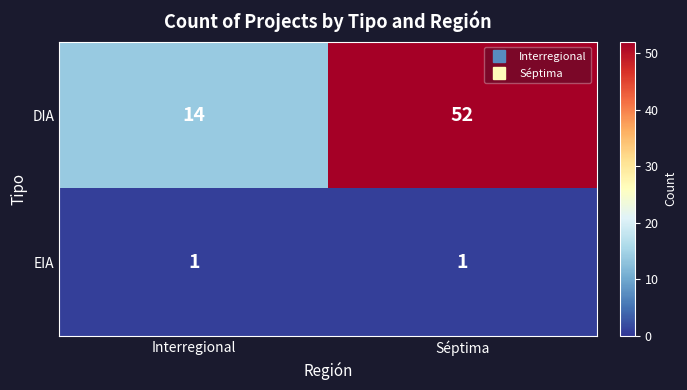

Reading left to right, list all the values displayed in this chart.

DIA: 14	52
EIA: 1	1